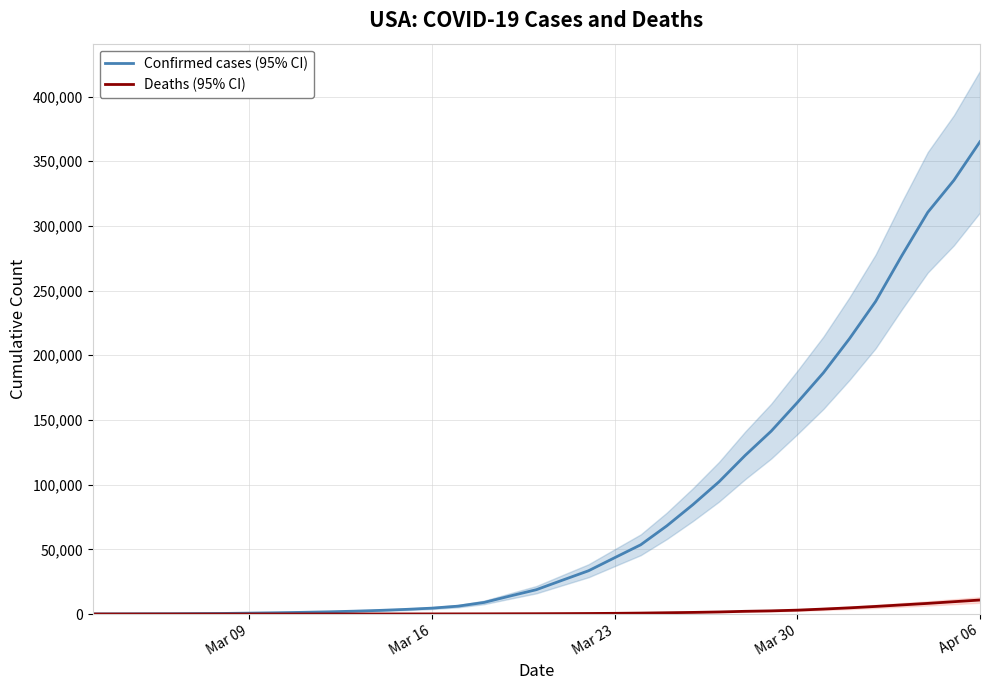

Reading left to right, list all the values displayed in this chart.

Confirmed cases (95% CI): 72	103	171	211	339	456	706	976	1298	1692	2201	2820	3592	4558	6092	8976	13955	18813	26163	33448	43522	53530	68166	84567	102235	122583	141383	163459	186488	212886	241612	276852	310556	335290	365117
Deaths (95% CI): 7	11	12	16	19	22	28	31	37	41	48	57	68	96	112	147	206	248	326	416	547	737	1001	1261	1612	2109	2458	3003	3847	4786	5874	7052	8232	9537	10835